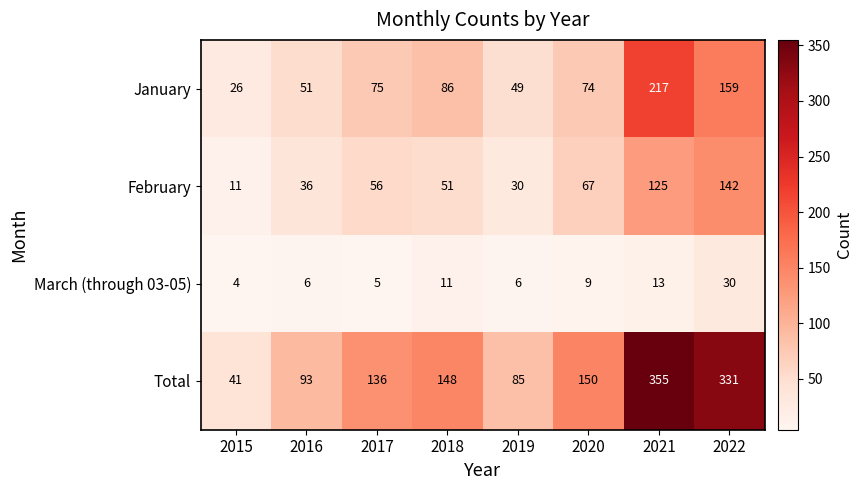

What is the difference between the highest and lowest values at 2015?

37